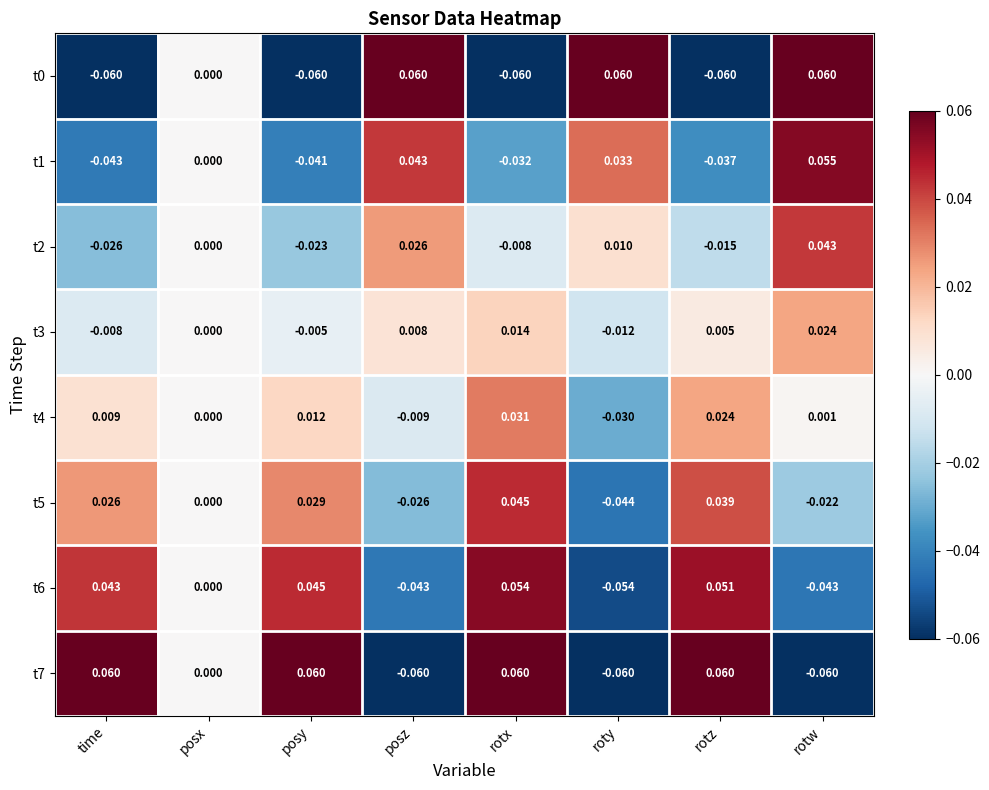

Rank the categories by t4 value from lowest to highest.

roty, posz, posx, rotw, time, posy, rotz, rotx